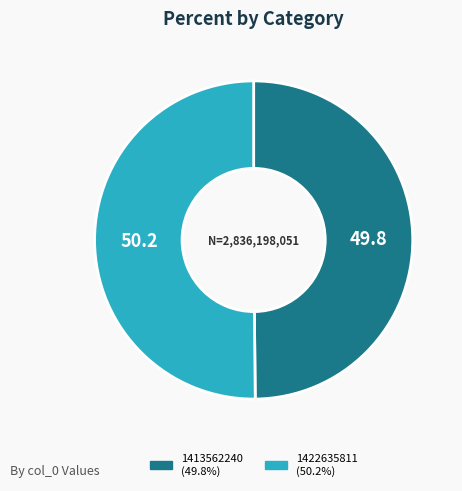

How many slices are in this pie chart?

2